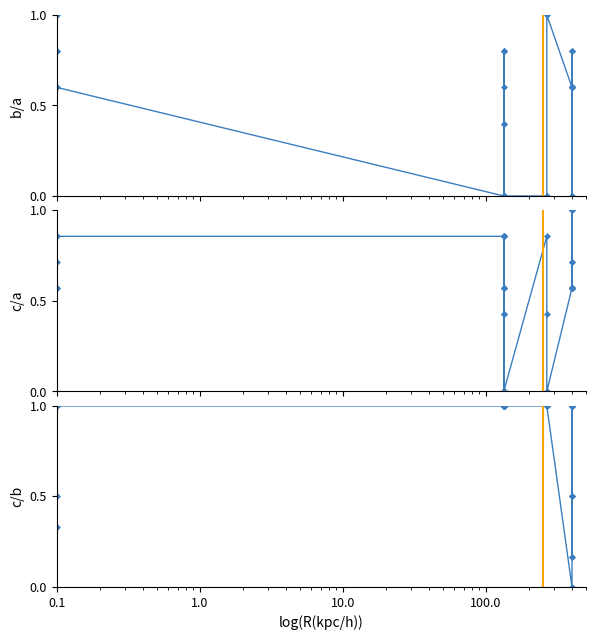

How many interior local peaks does the b/a series have?

5